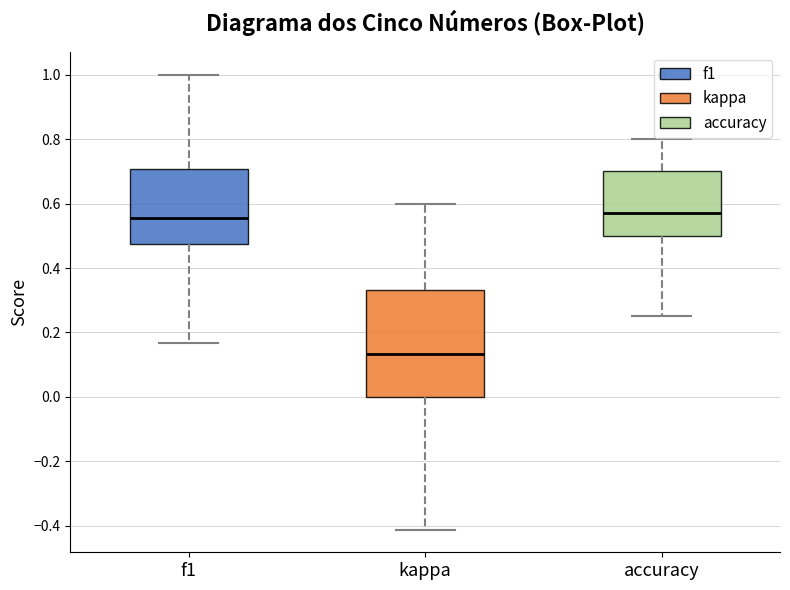

Which box is the tallest, from its lower edge to its upper edge?

kappa